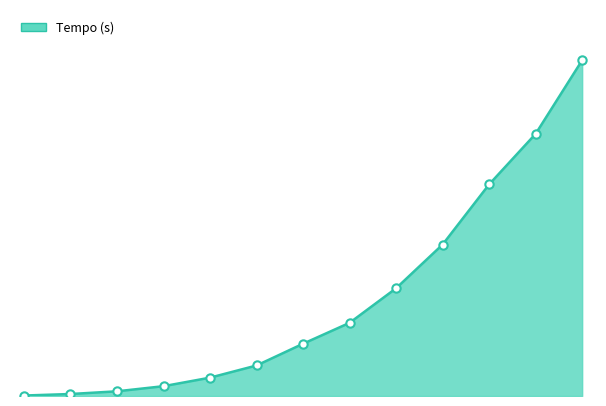

Does the chart have visible grid lines?

No